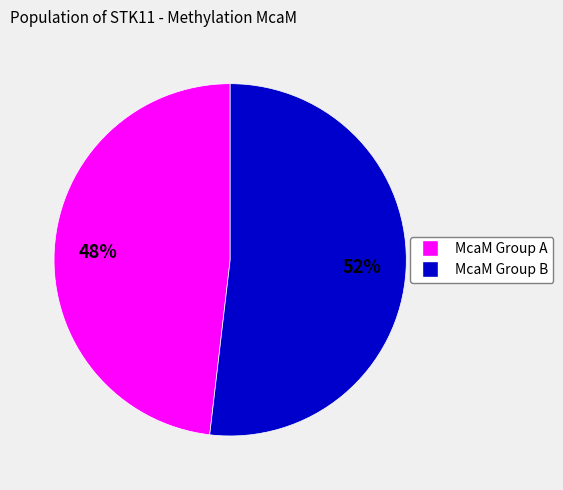

Does any single category account for the majority?

Yes